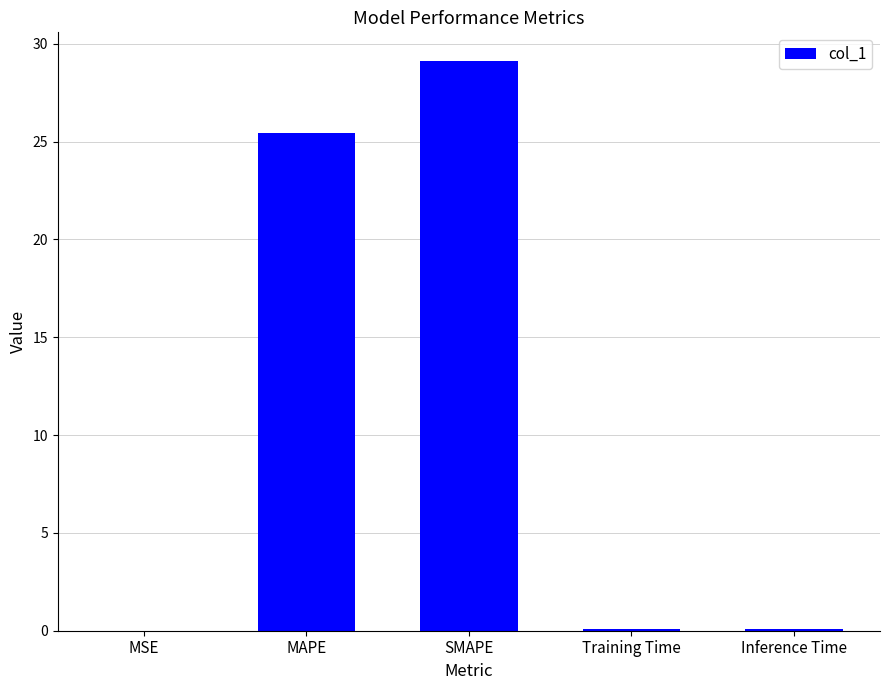

Which category has the highest value across all series?

SMAPE